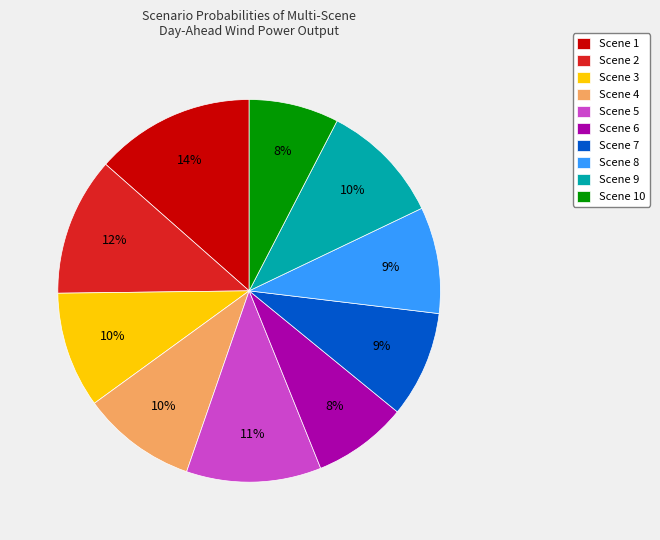

To the nearest percent, what is the average slice percentage?

10%